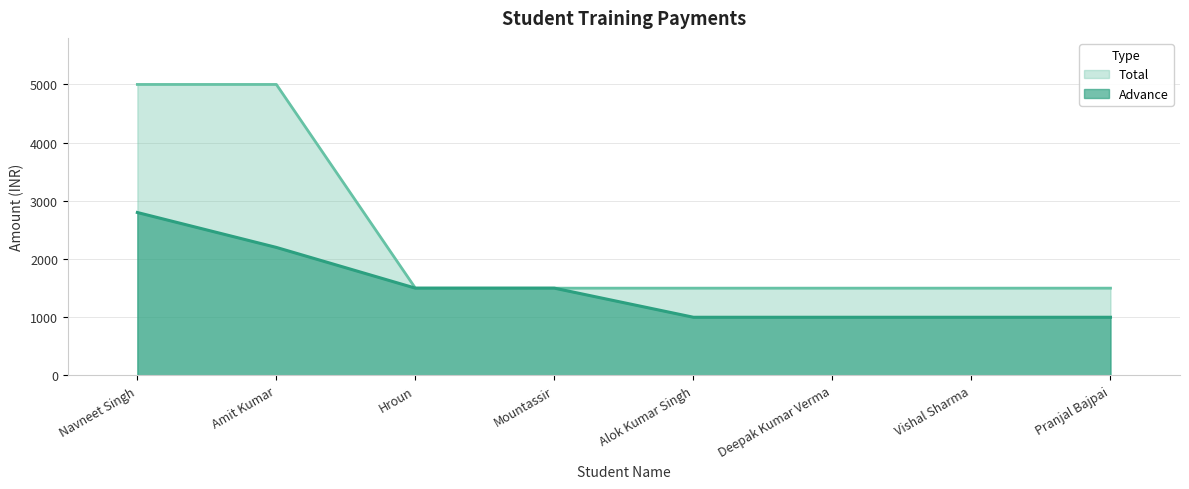

How many lines are shown in the chart?

2